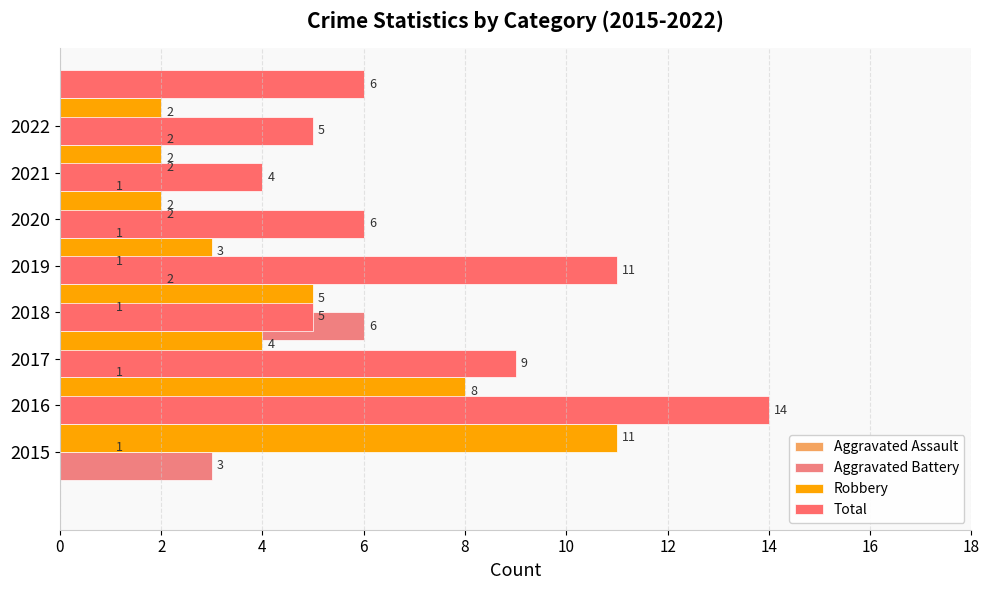

List the series in order of their peak value, highest first.

Total, Robbery, Aggravated Battery, Aggravated Assault